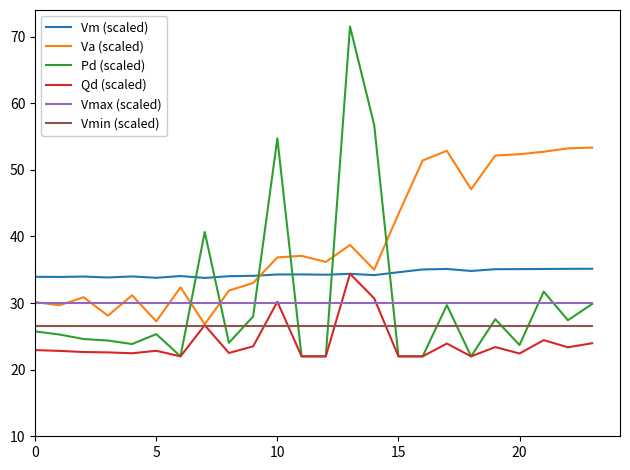

Does the chart have visible grid lines?

No